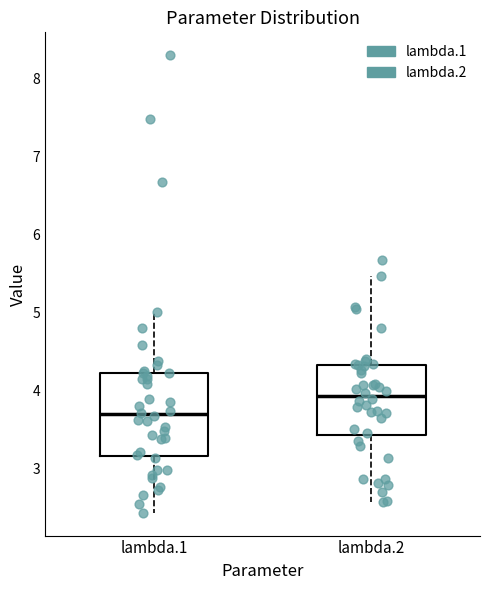

Which box's median line is the highest?

lambda.2